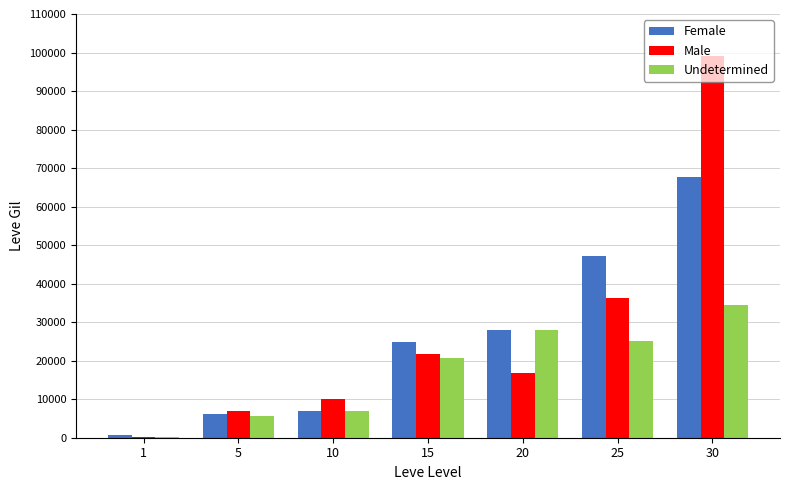

Which series has the largest range (max minus min)?

Male